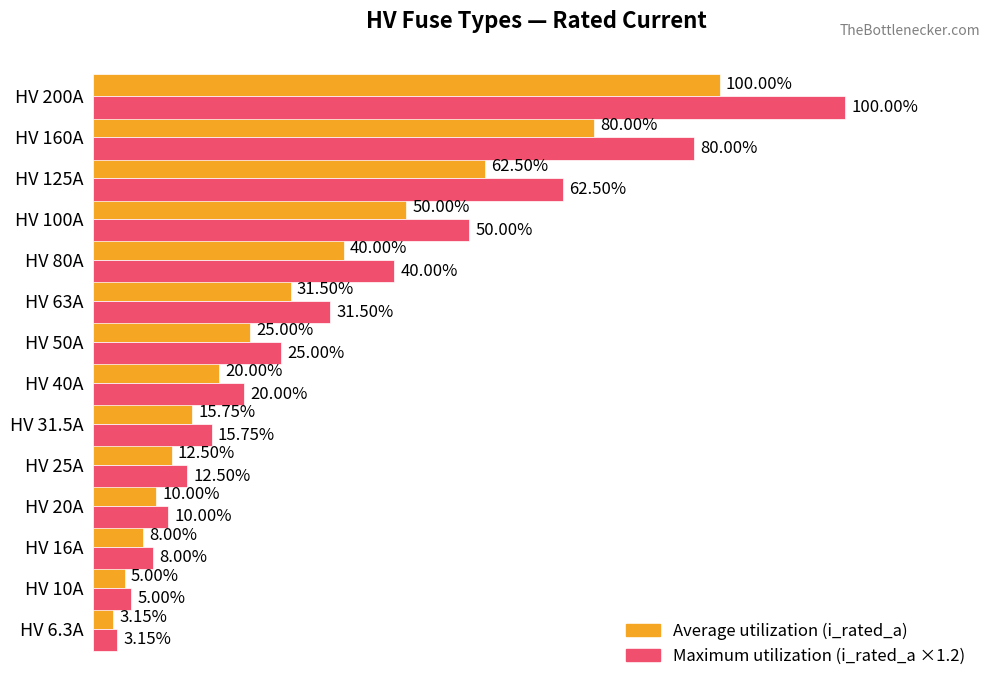

At which category is the sum across all series the highest?

HV 200A